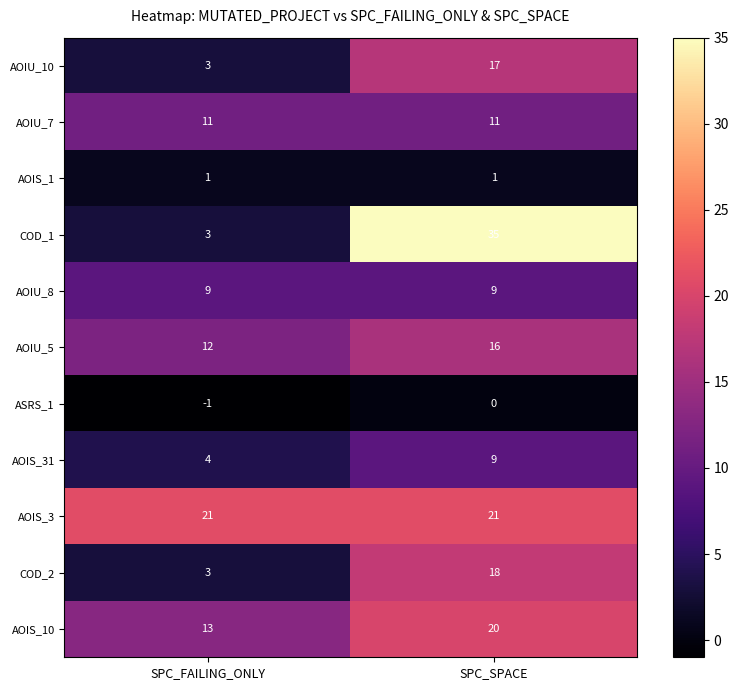

Is it true that AOIS_3 equals 21 at SPC_SPACE?

True